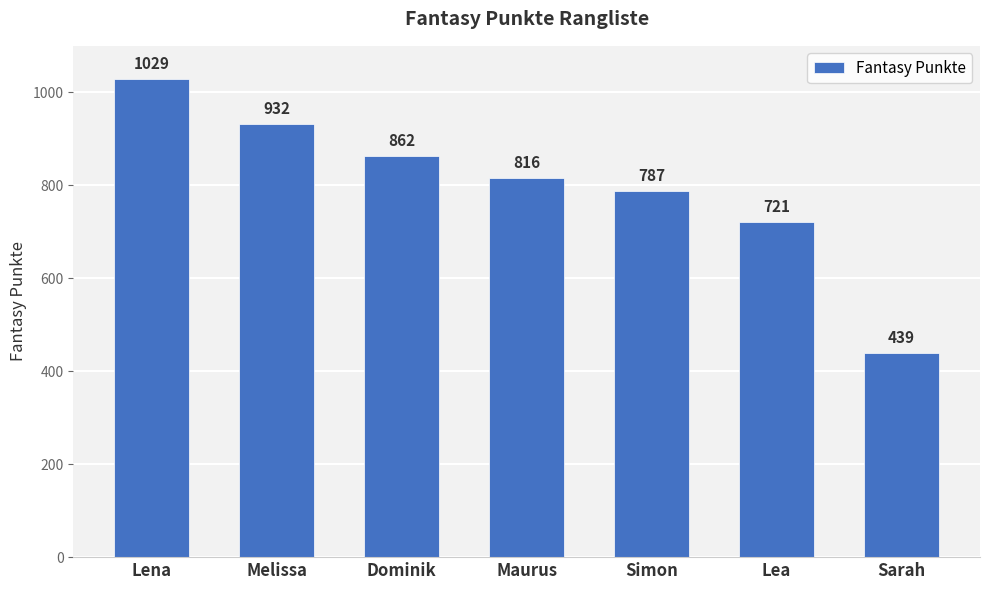

The value at Lena is 416. True or false?

False